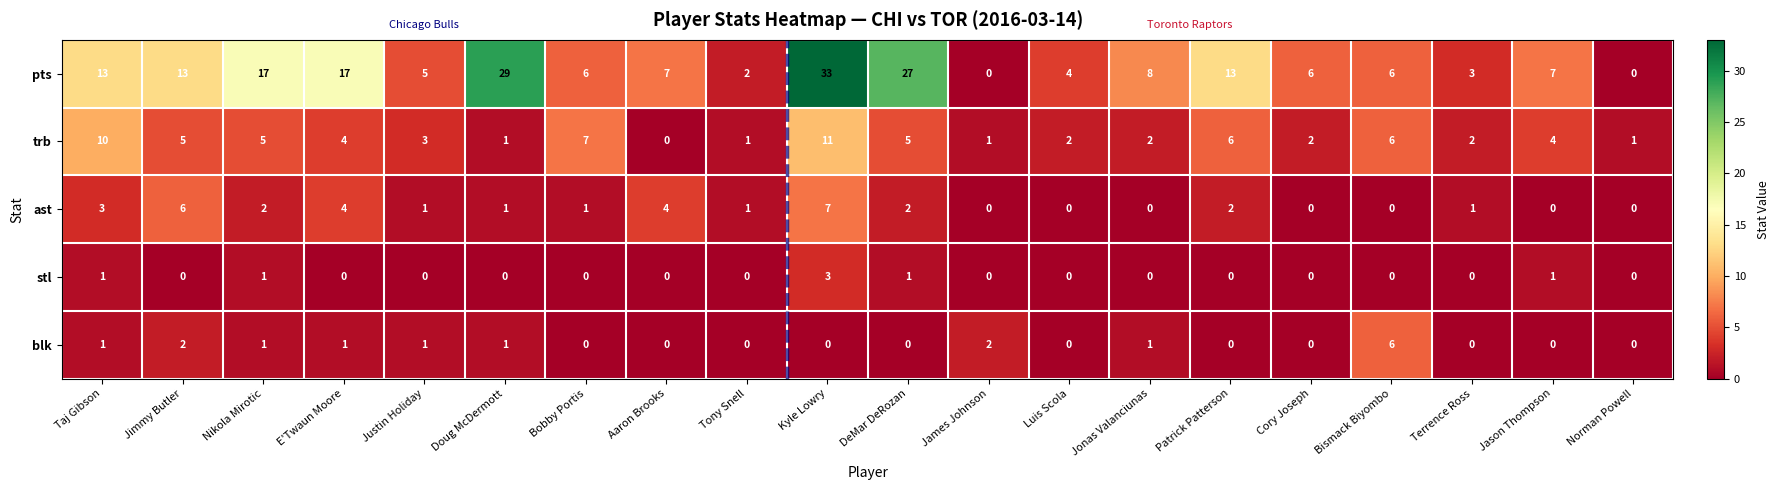

What is the total value across all series at Cory Joseph?

8